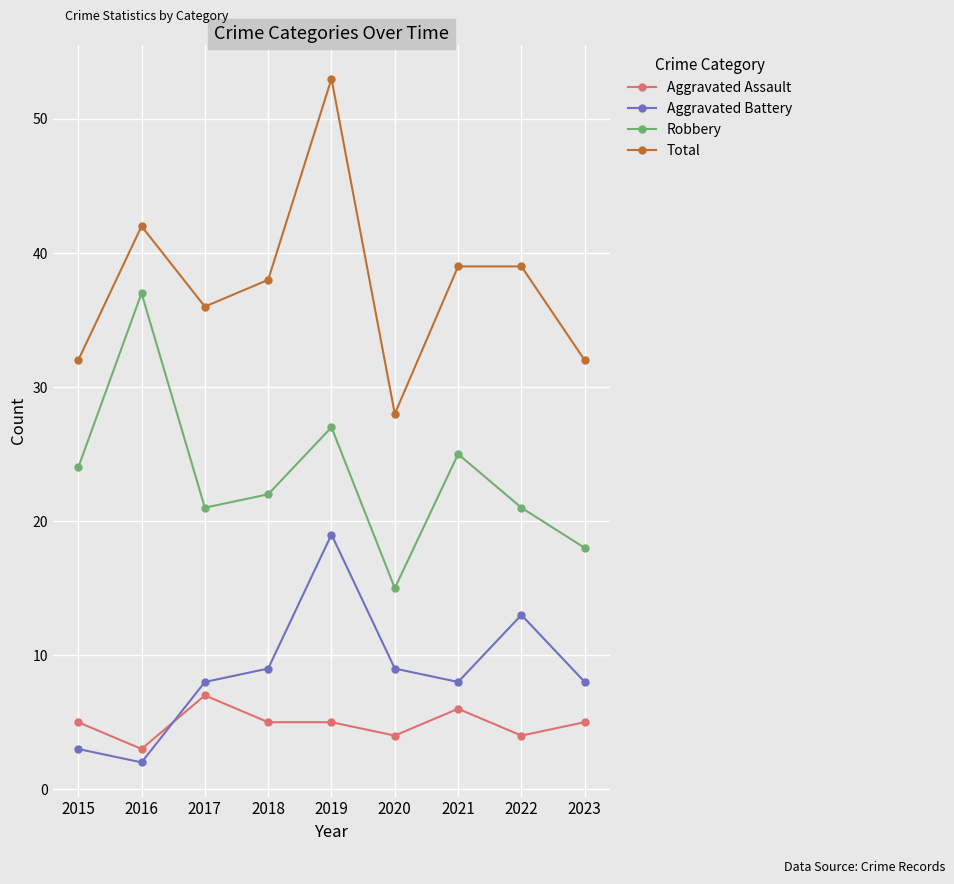

Reading right to left, what are all the values shown in this chart?

Aggravated Assault: 2023=5	2022=4	2021=6	2020=4	2019=5	2018=5	2017=7	2016=3	2015=5
Aggravated Battery: 2023=8	2022=13	2021=8	2020=9	2019=19	2018=9	2017=8	2016=2	2015=3
Robbery: 2023=18	2022=21	2021=25	2020=15	2019=27	2018=22	2017=21	2016=37	2015=24
Total: 2023=32	2022=39	2021=39	2020=28	2019=53	2018=38	2017=36	2016=42	2015=32